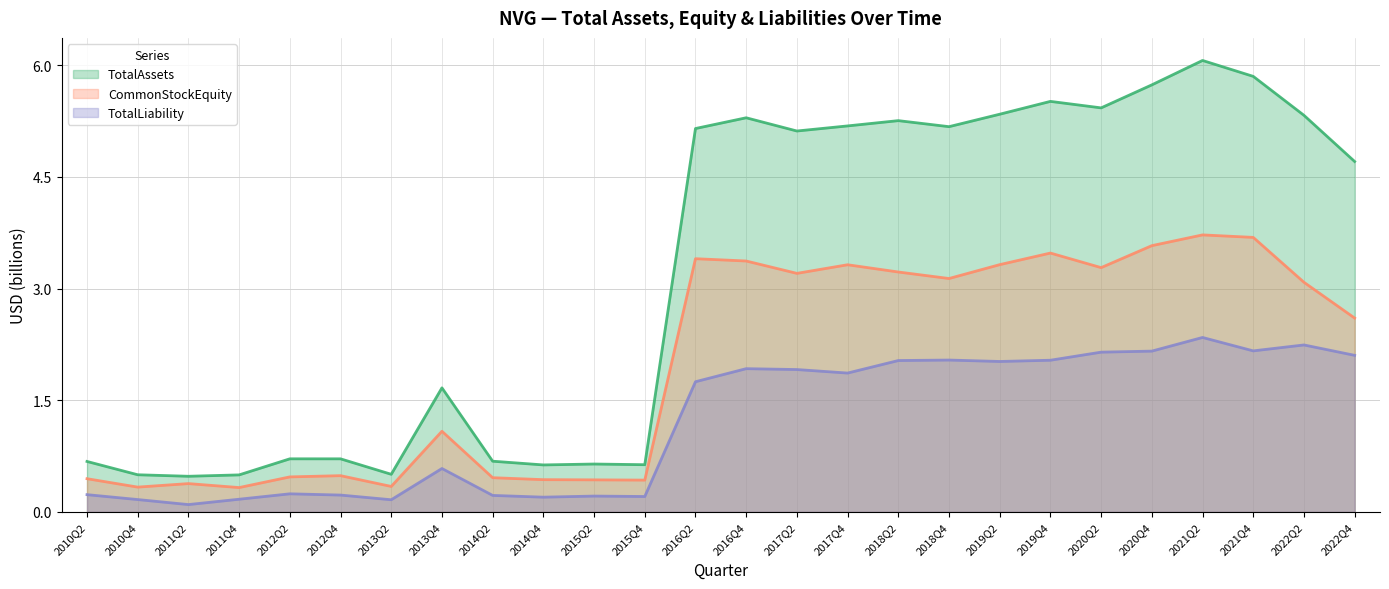

The value of TotalLiability at 2018Q4 is 0.9. True or false?

False